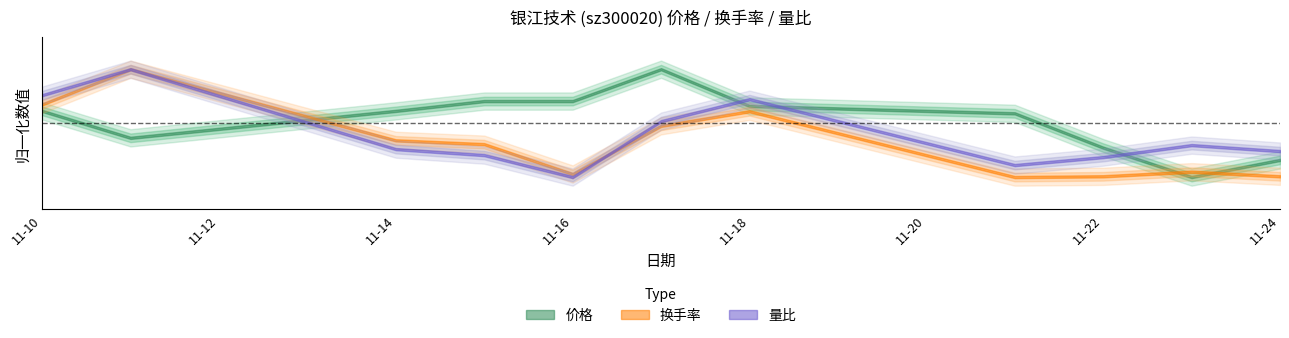

What is the value of the 量比 point at the 6th from the left?

1.0